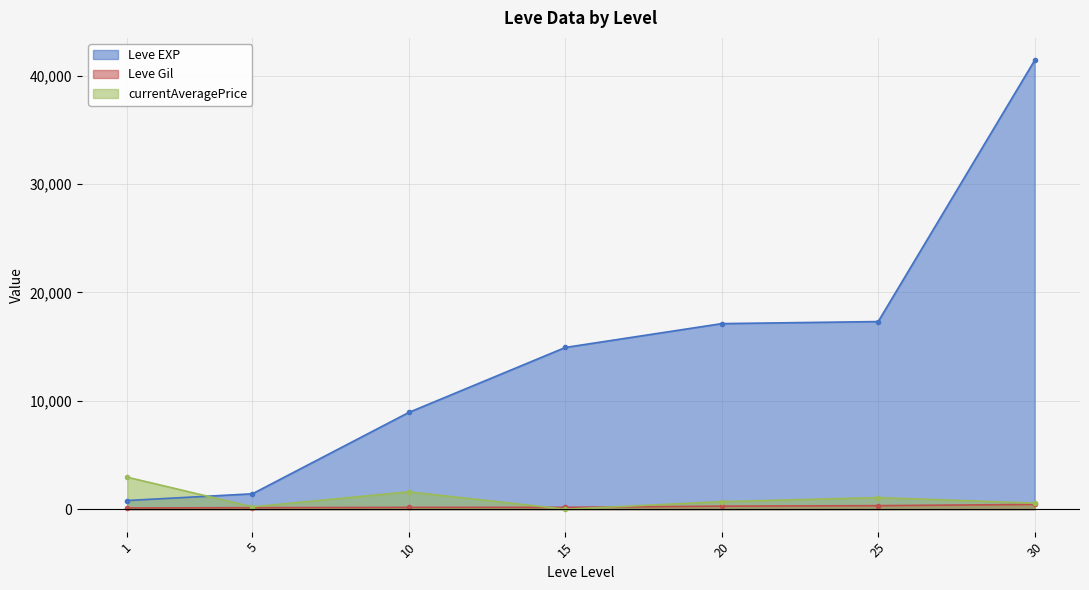

True or false: Leve EXP and Leve Gil cross at least once.

False